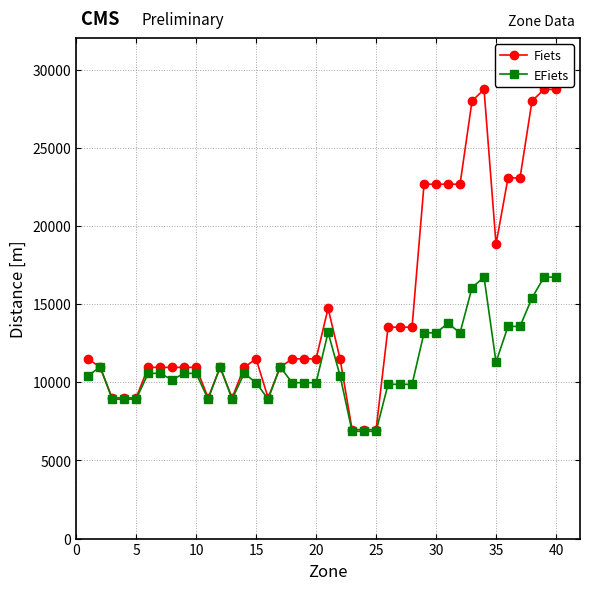

Rank the series by their average value, from lowest to highest.

EFiets, Fiets